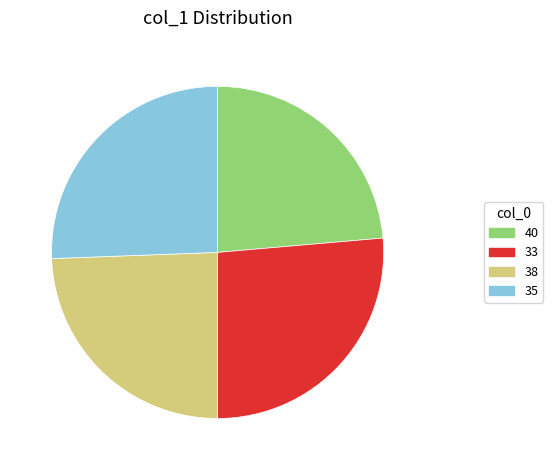

Is there any slice that represents more than half of the pie?

No